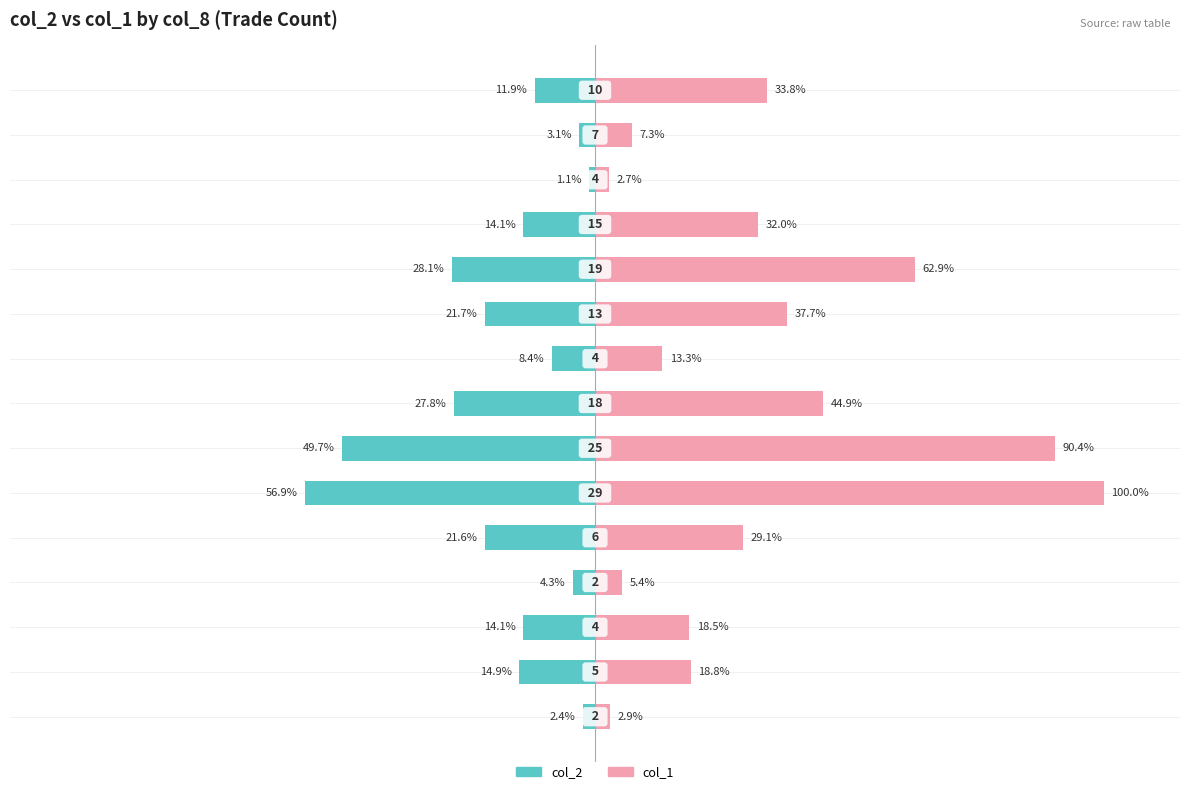

Reading left to right, transcribe all the data shown in this chart.

col_2: -2.4	-14.9	-14.1	-4.3	-21.6	-56.9	-49.7	-27.8	-8.4	-21.7	-28.1	-14.1	-1.1	-3.1	-11.9
col_1: 2.9	18.8	18.5	5.4	29.1	100.0	90.4	44.9	13.3	37.7	62.9	32.0	2.7	7.3	33.8